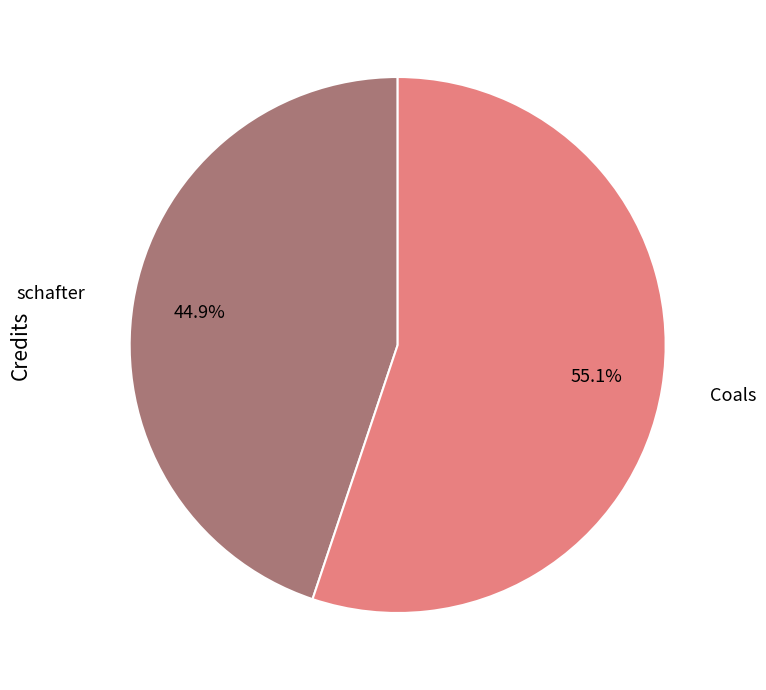

What percentage is the schafter slice, to the nearest percent?

45%